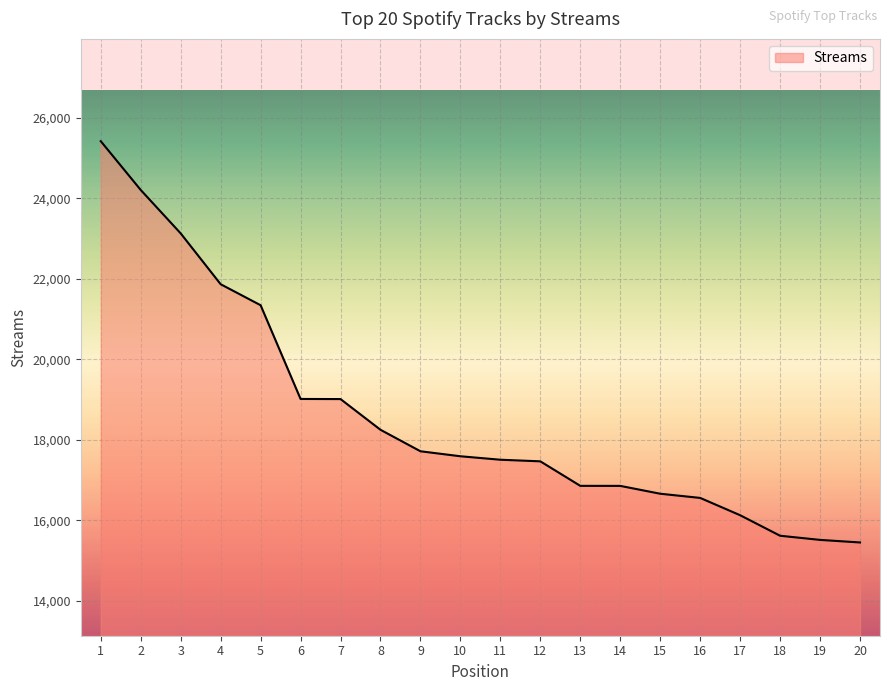

Does the chart display data point markers on the line(s)?

No